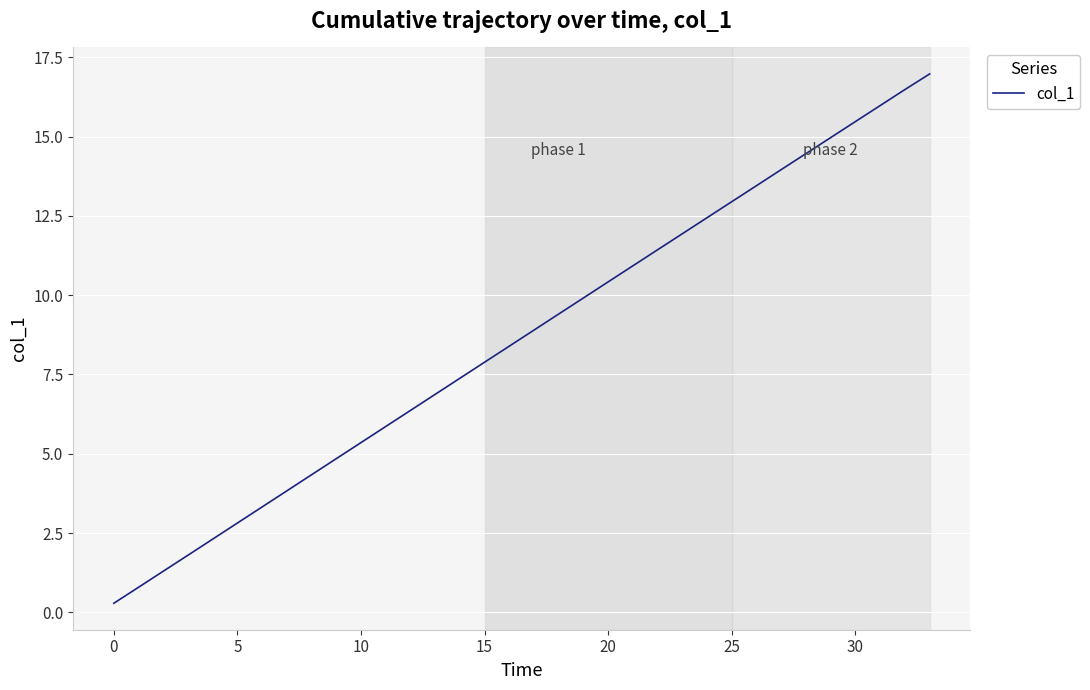

Does the chart have visible grid lines?

Yes